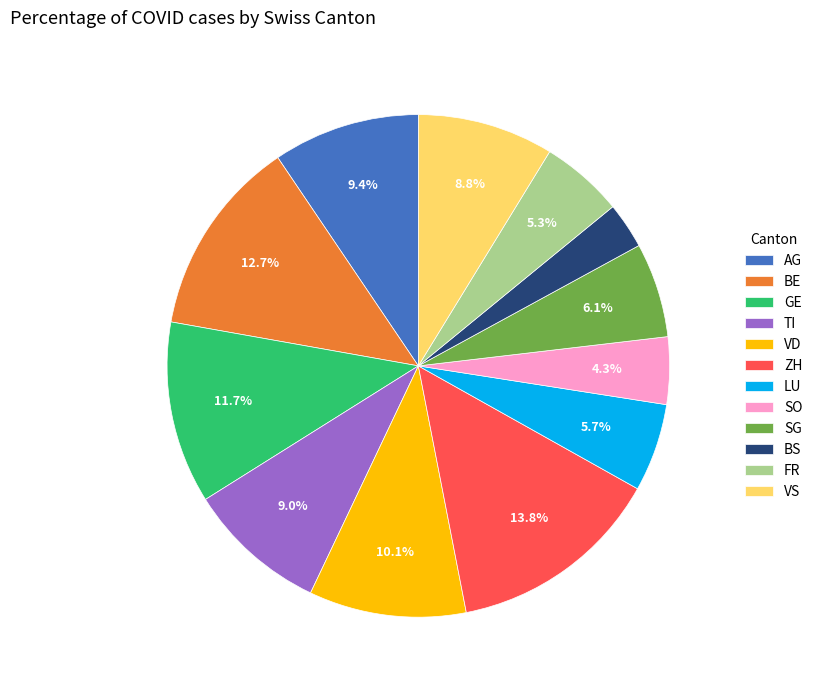

To the nearest percent, what is the difference between the largest and smallest slice percentages?

11%